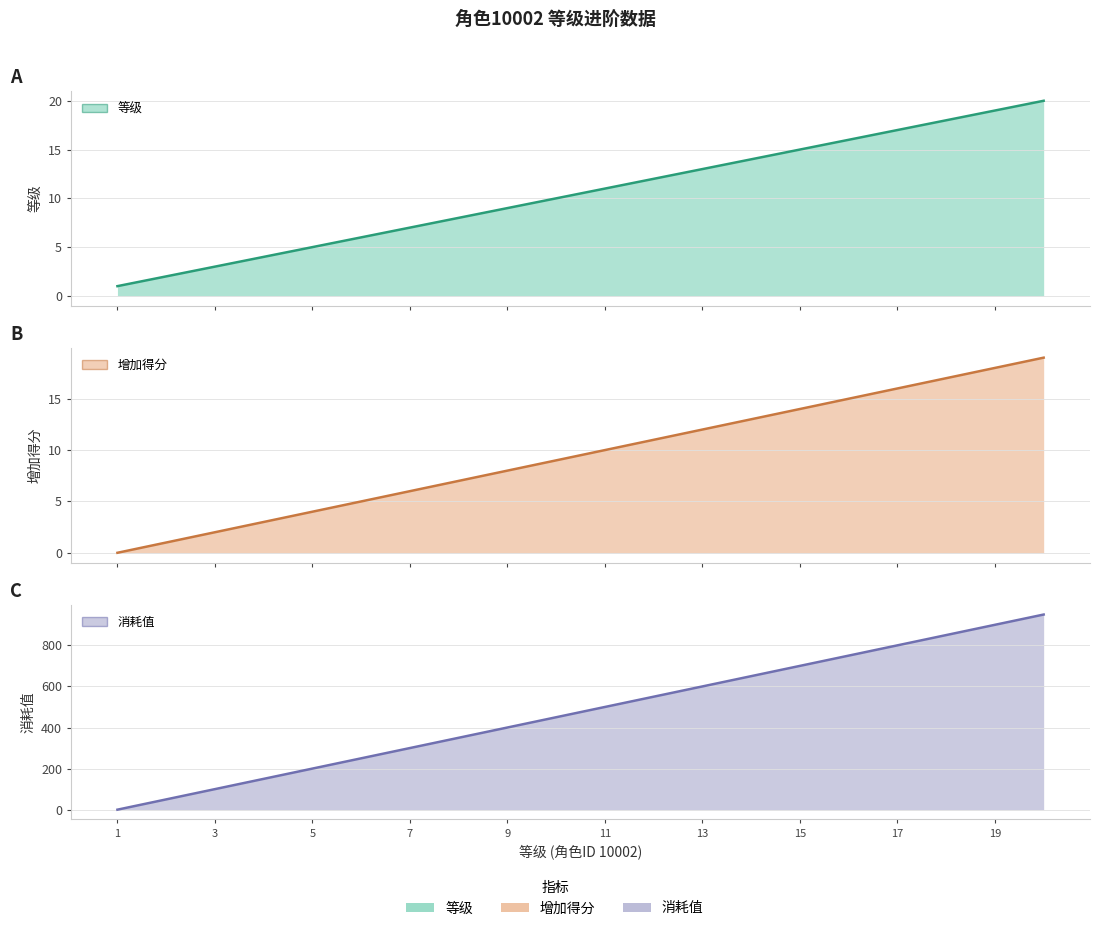

Is the value of 消耗值 line at 19 greater than the value of 增加得分 line at 9?

Yes